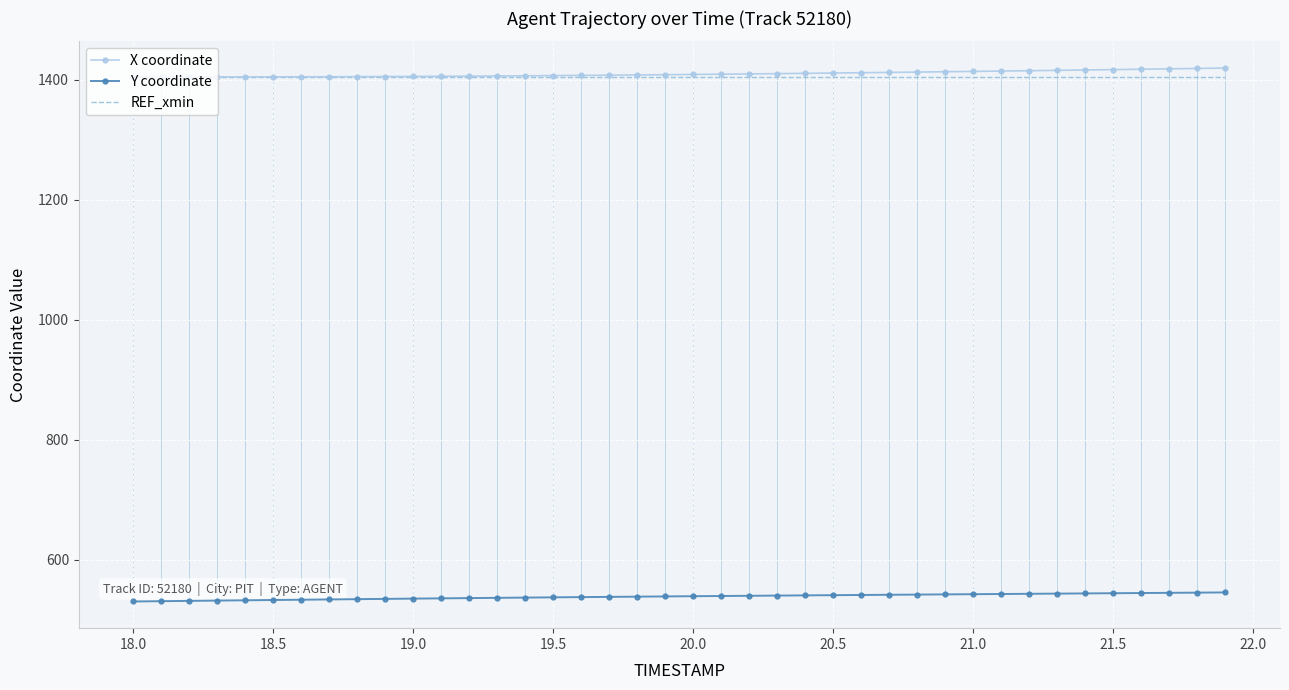

What is the greatest value displayed?

1419.3